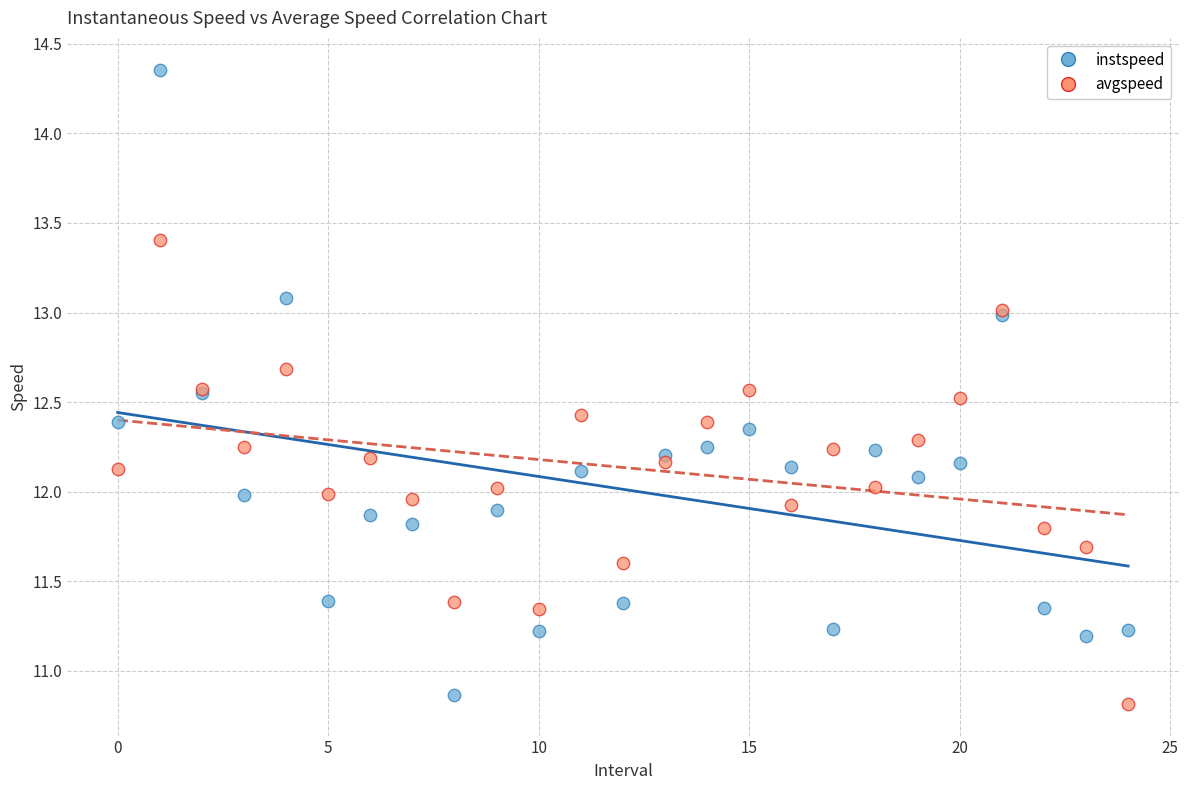

Which series has the largest Y range (max minus min)?

instspeed